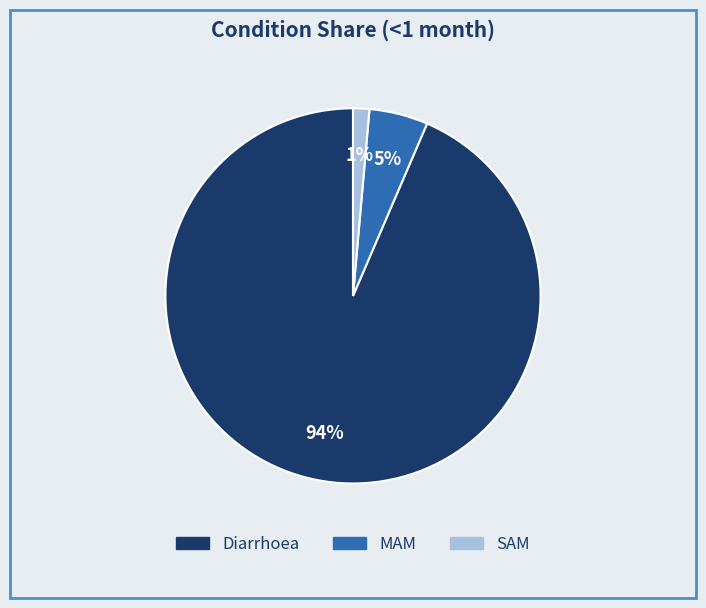

Is MAM the majority of the pie?

No